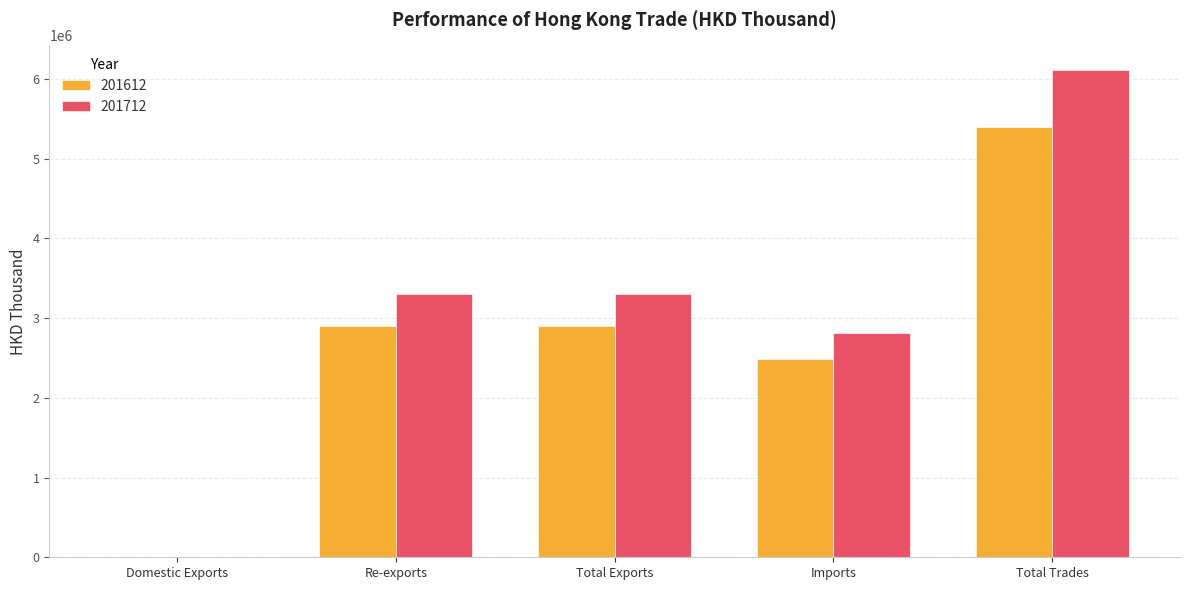

Is it true that 201712 equals 2817269.1 at Imports?

True